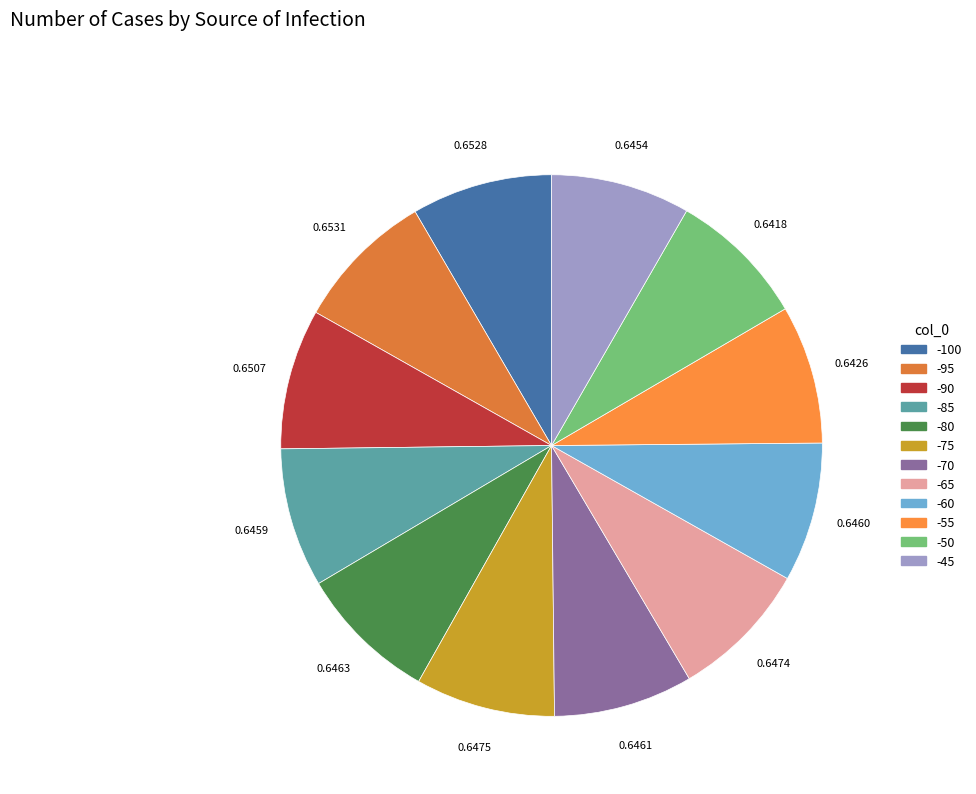

How many slices are in this pie chart?

12